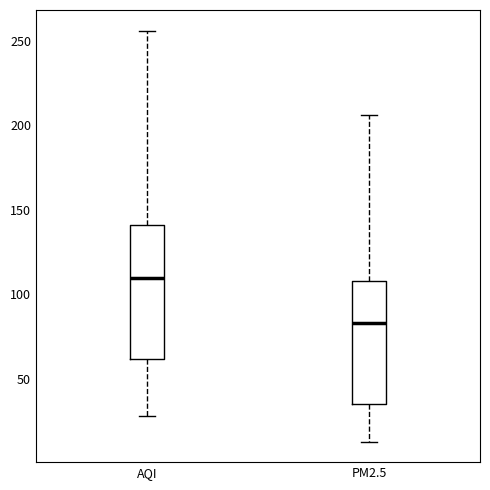

Reading left to right, transcribe this box plot: for each box, give where its median line is, the range the box spans, and where its two whiskers end, as read against the y-axis. The values are not printed on the chart, so give them approximately, as read against the axis.

AQI: median 110, box 60 to 140, whiskers 30 to 255
PM2.5: median 85, box 35 to 110, whiskers 15 to 205